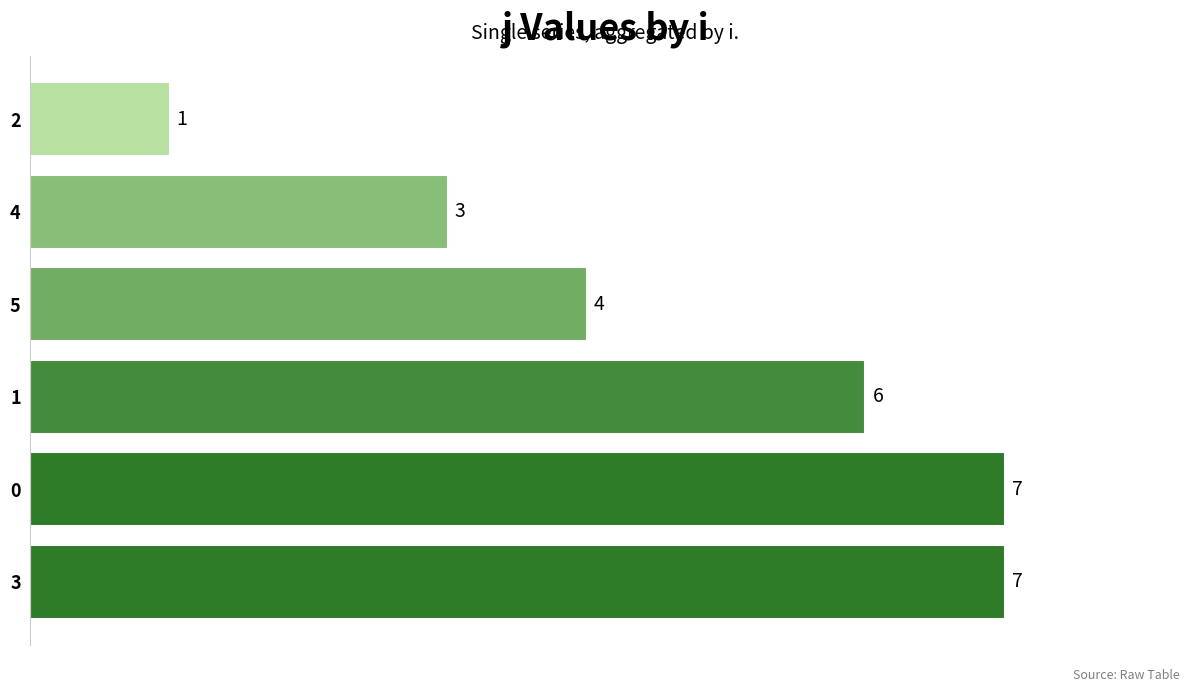

What is the average value?

5